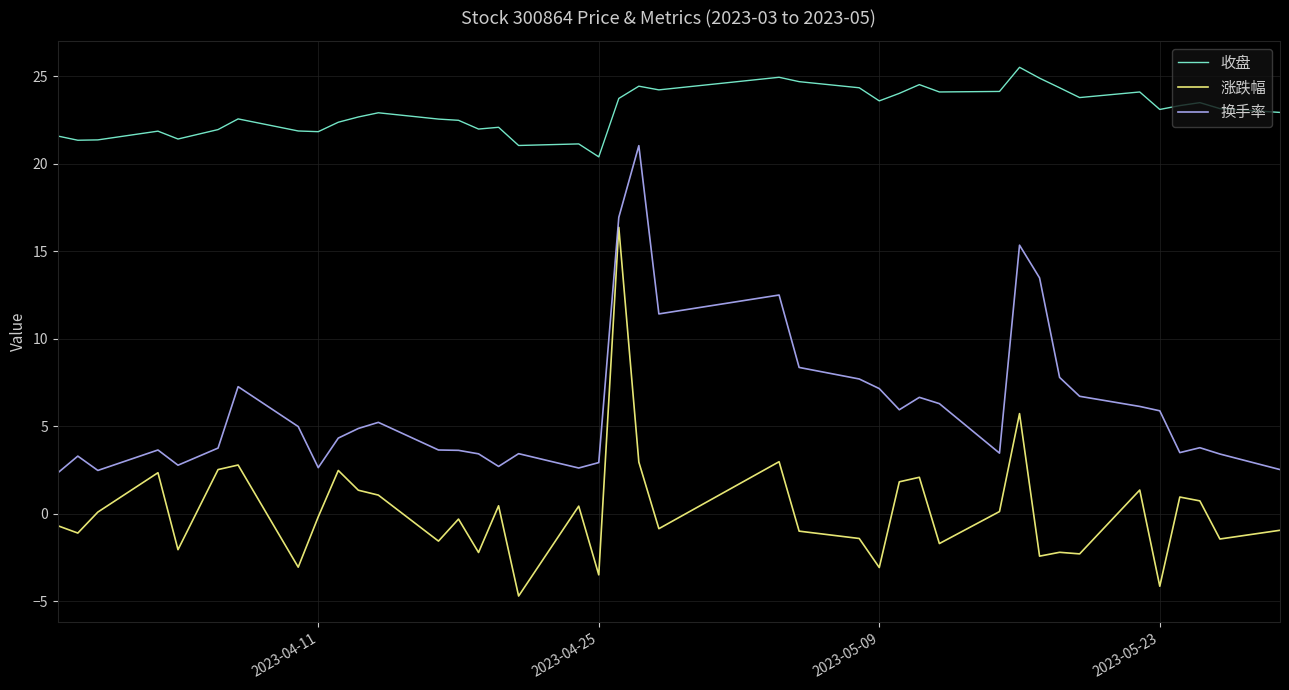

What is the minimum value for 涨跌幅?

-4.7